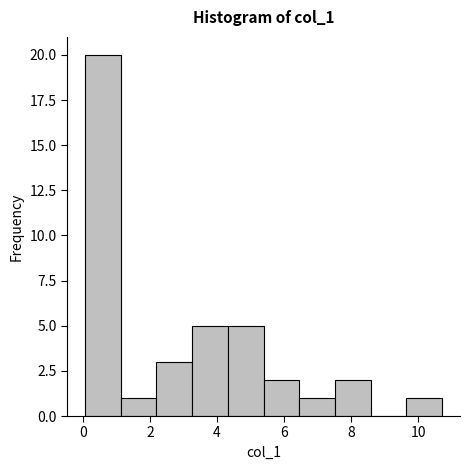

Reading left to right, list every bar in this chart as the range it spans on the x-axis followed by its height. Neither the bar edges nor the heights are printed on the chart, so give them approximately, as read against the axes.

0.0 to 1.2: 20
1.2 to 2.2: 1
2.2 to 3.2: 3
3.2 to 4.4: 5
4.4 to 5.4: 5
5.4 to 6.4: 2
6.4 to 7.6: 1
7.6 to 8.6: 2
8.6 to 9.6: 0
9.6 to 10.8: 1